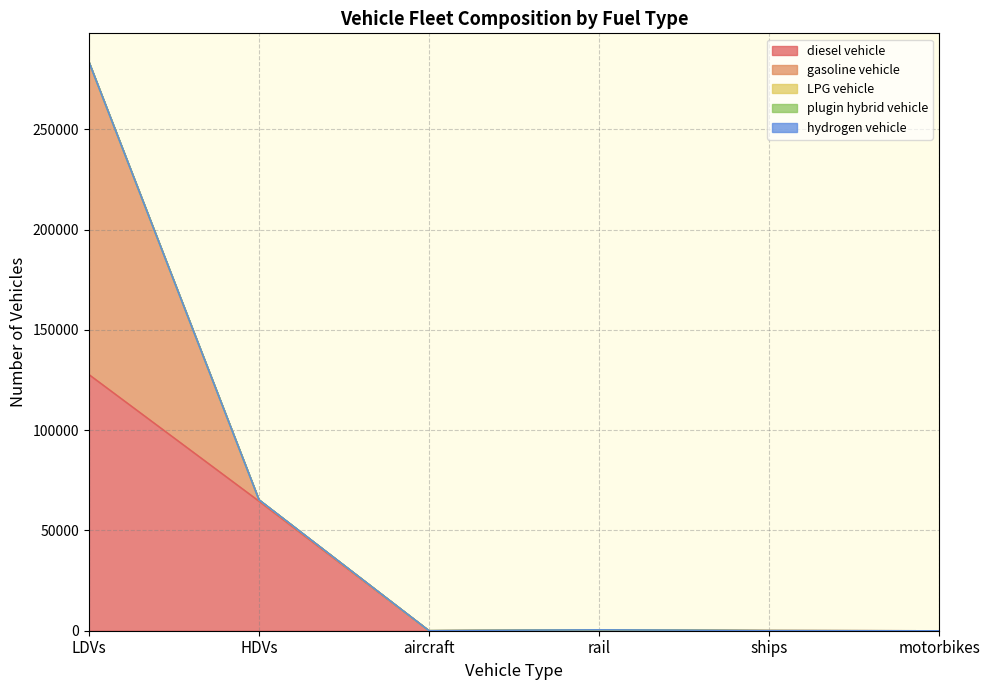

Which series has the largest total across all categories?

diesel vehicle